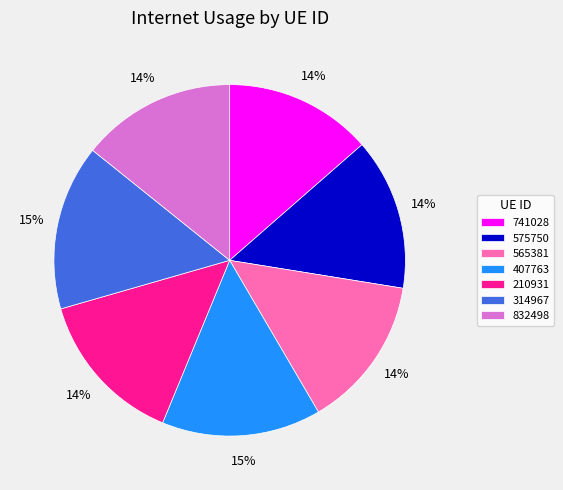

Is the sum of 832498 and 741028 greater than half?

No